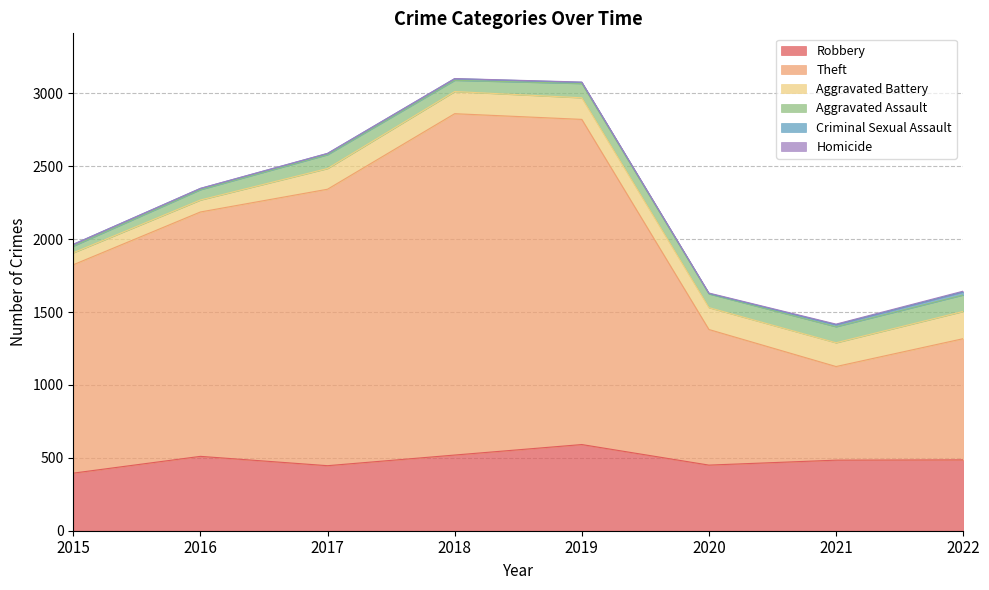

Which series has the largest total across all categories?

Theft